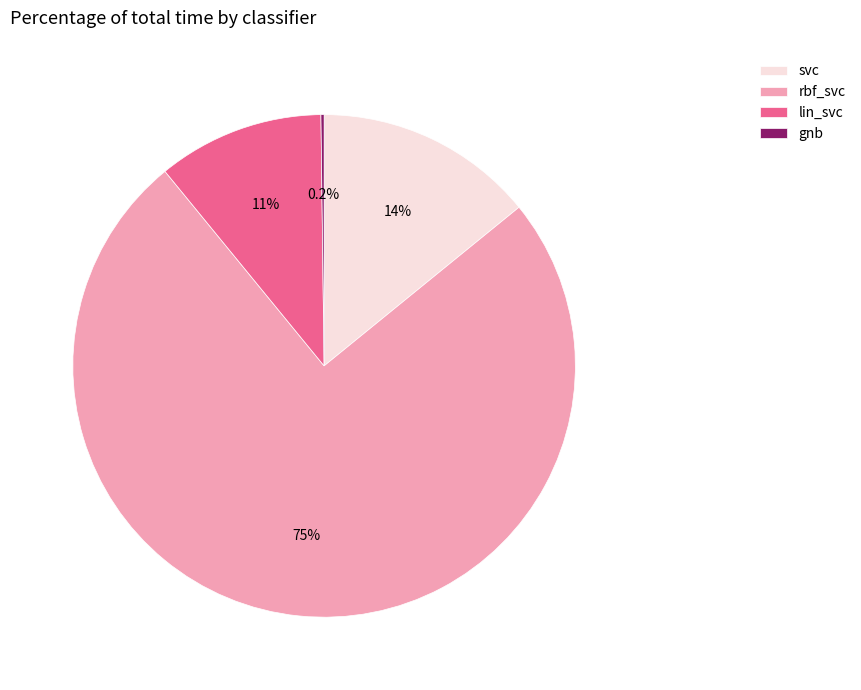

Is there any slice that represents more than half of the pie?

Yes